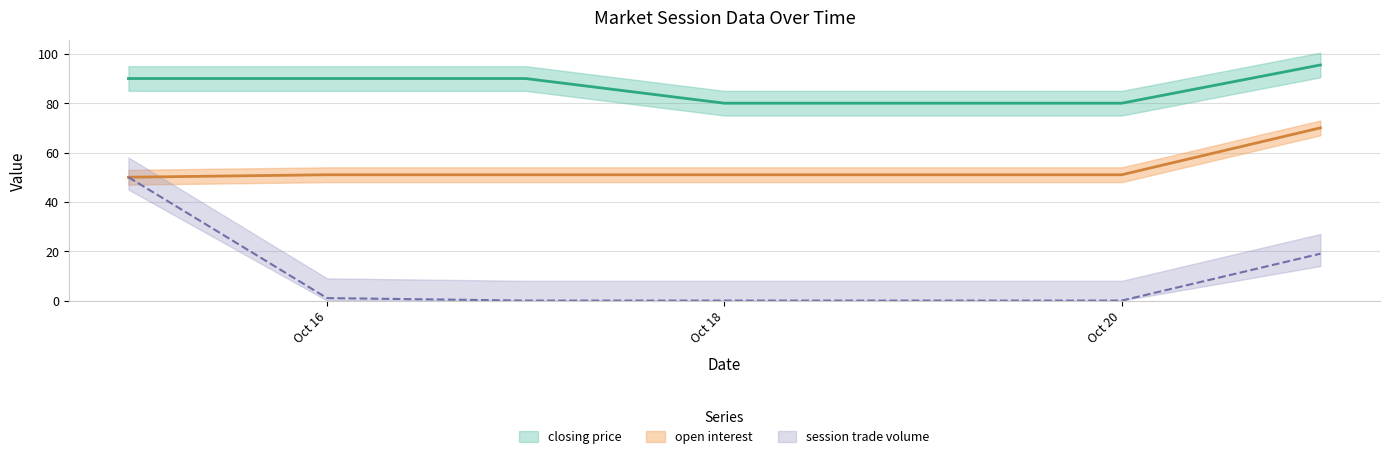

Reading right to left, list all the values displayed in this chart.

closing price: 95.5	80.0	80.0	80.0	90.0	90.0	90.0
open interest: 70.0	51.0	51.0	51.0	51.0	51.0	50.0
session trade volume: 19.0	0.0	0.0	0.0	0.0	1.0	50.0